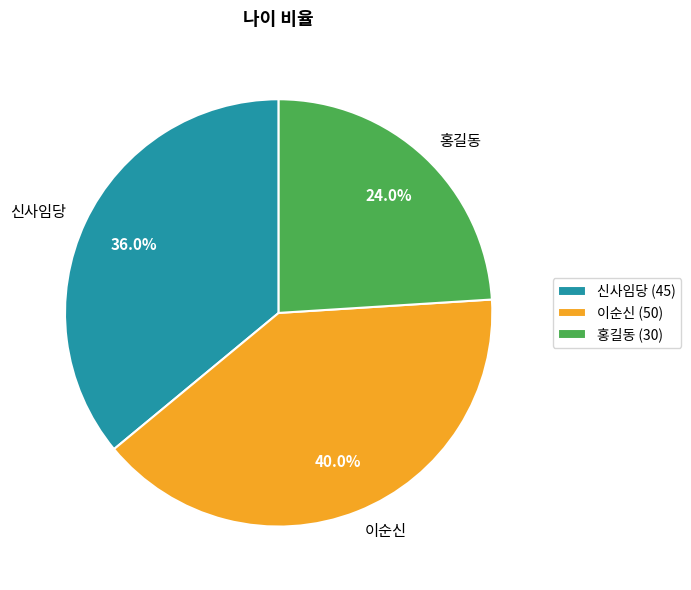

How much of the chart is everything except 이순신?

60.0%